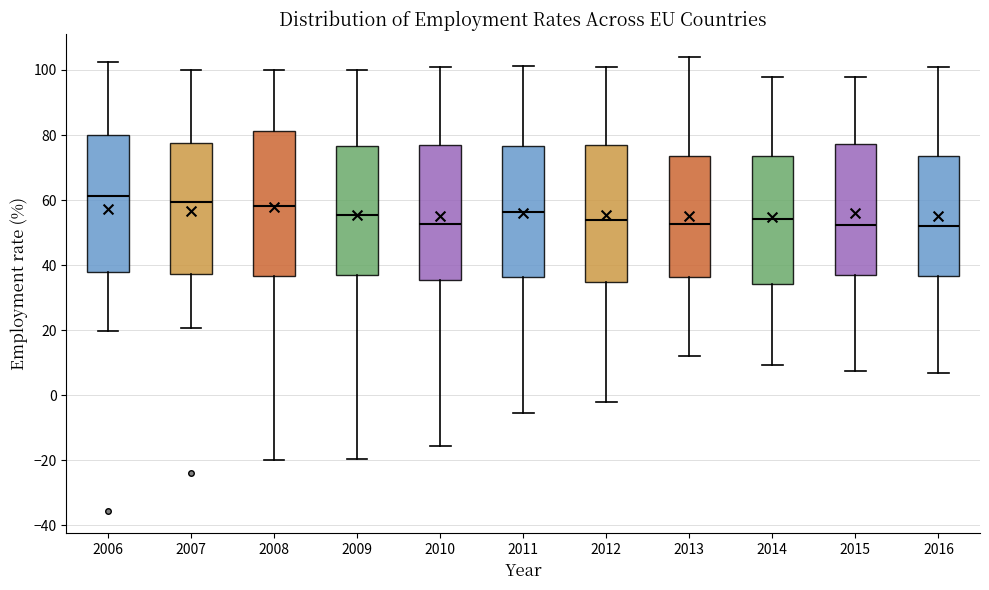

Reading left to right, read every box against the y-axis: the position of its median line, the range the box covers, and the ends of its whiskers. The values are not printed on the chart, so give them approximately, as read against the axis.

2006: median 62, box 38 to 80, whiskers 20 to 102
2007: median 60, box 38 to 78, whiskers 20 to 100
2008: median 58, box 36 to 82, whiskers -20 to 100
2009: median 56, box 36 to 76, whiskers -20 to 100
2010: median 52, box 36 to 78, whiskers -16 to 100
2011: median 56, box 36 to 76, whiskers -6 to 102
2012: median 54, box 34 to 76, whiskers -2 to 102
2013: median 52, box 36 to 74, whiskers 12 to 104
2014: median 54, box 34 to 74, whiskers 10 to 98
2015: median 52, box 36 to 78, whiskers 8 to 98
2016: median 52, box 36 to 74, whiskers 6 to 100